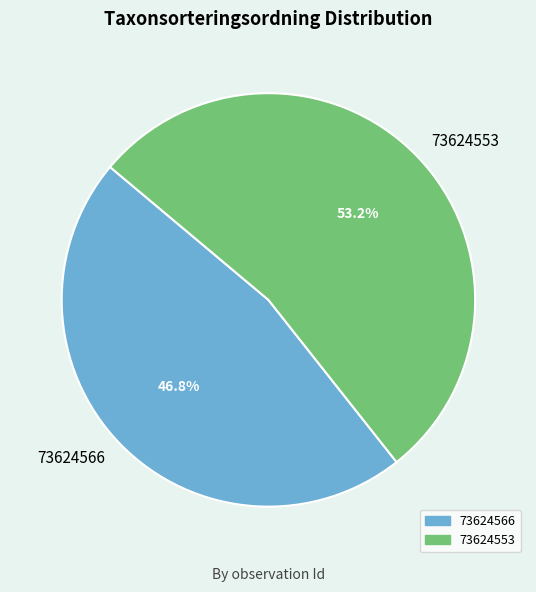

Is the sum of 73624566 and 73624553 greater than half?

Yes